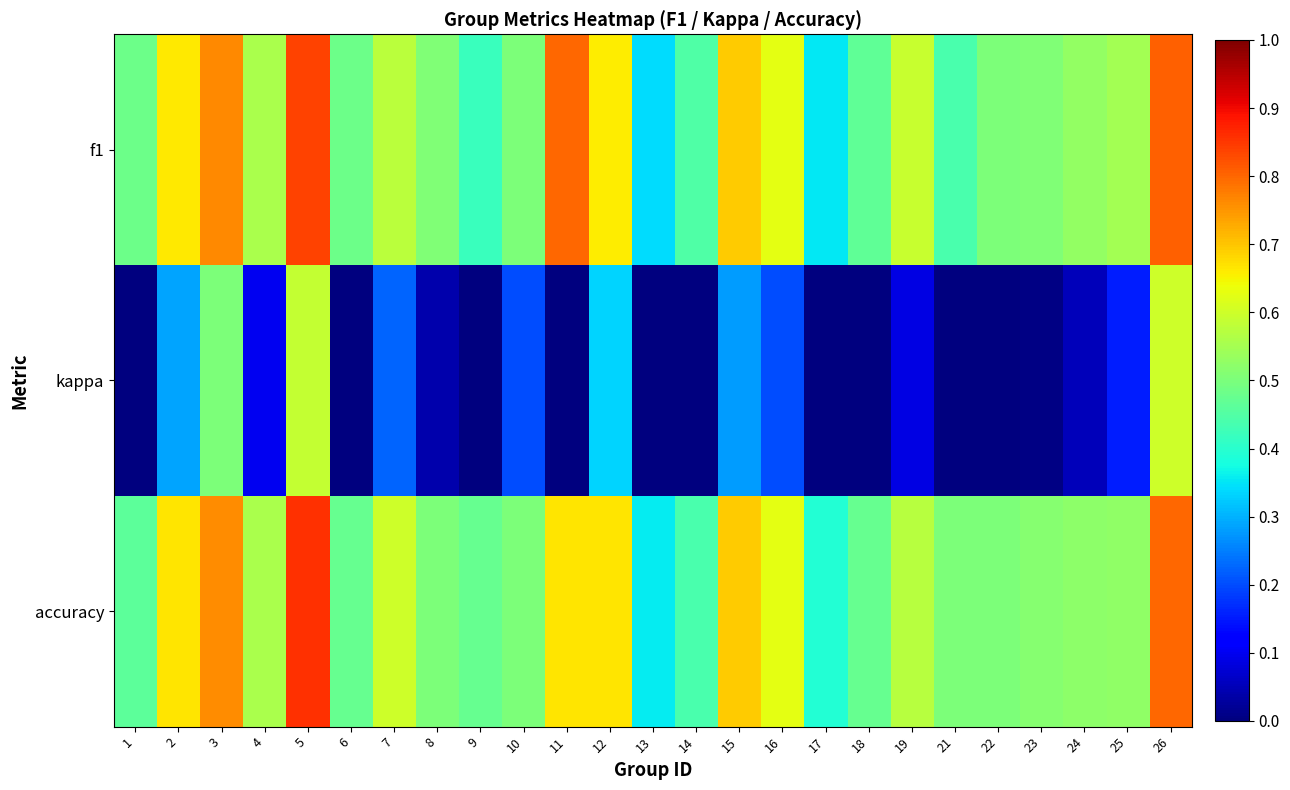

At 14, list the series in order from smallest to largest.

kappa, accuracy, f1